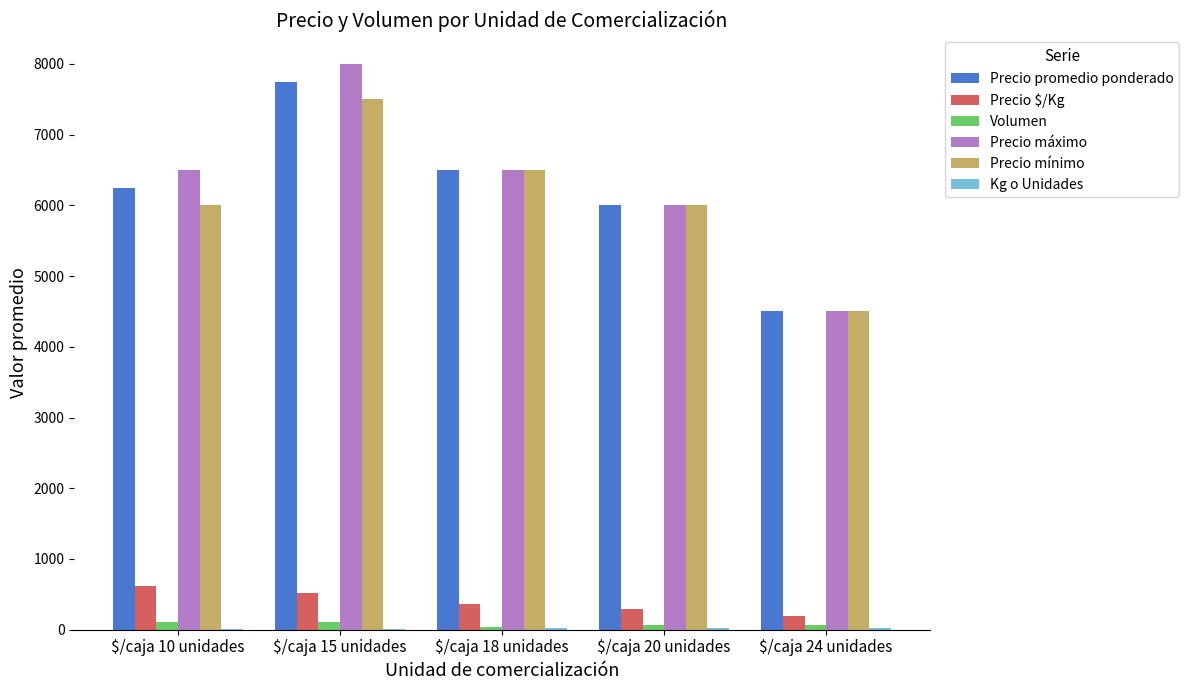

The value of Precio máximo at $/caja 15 unidades is 12017. True or false?

False